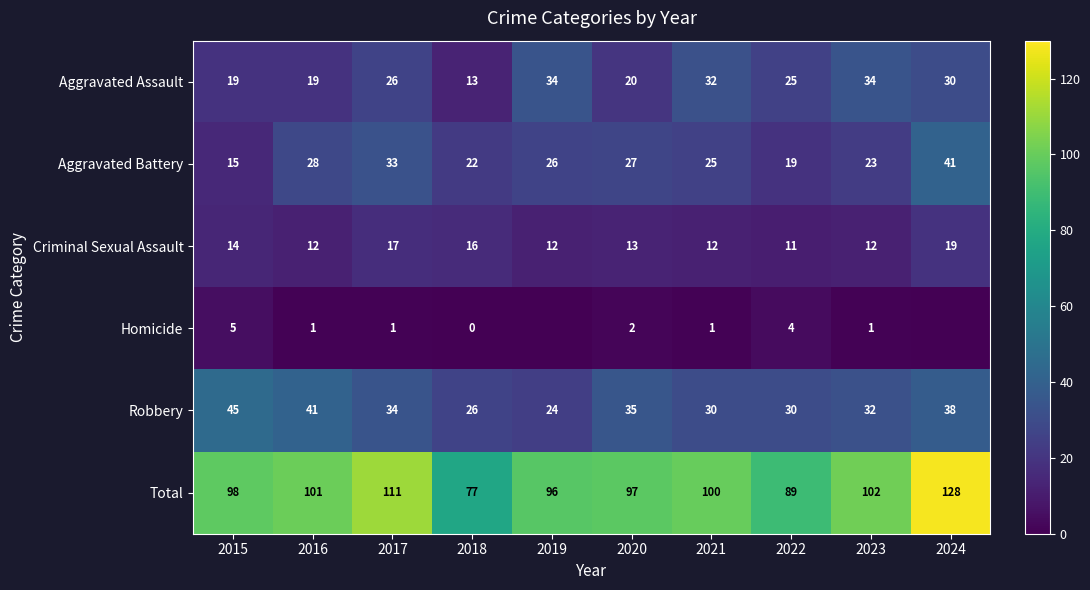

What is the average value of the Robbery series?

34